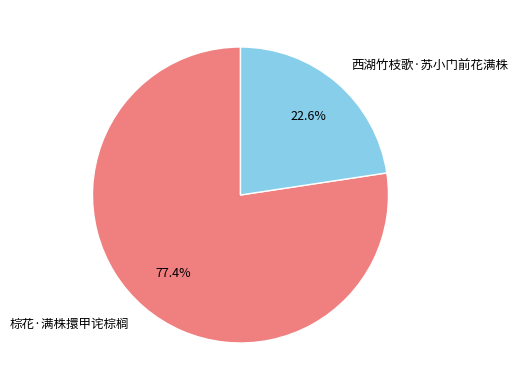

Does 西湖竹枝歌·苏小门前花满株 account for over 50% of the chart?

No